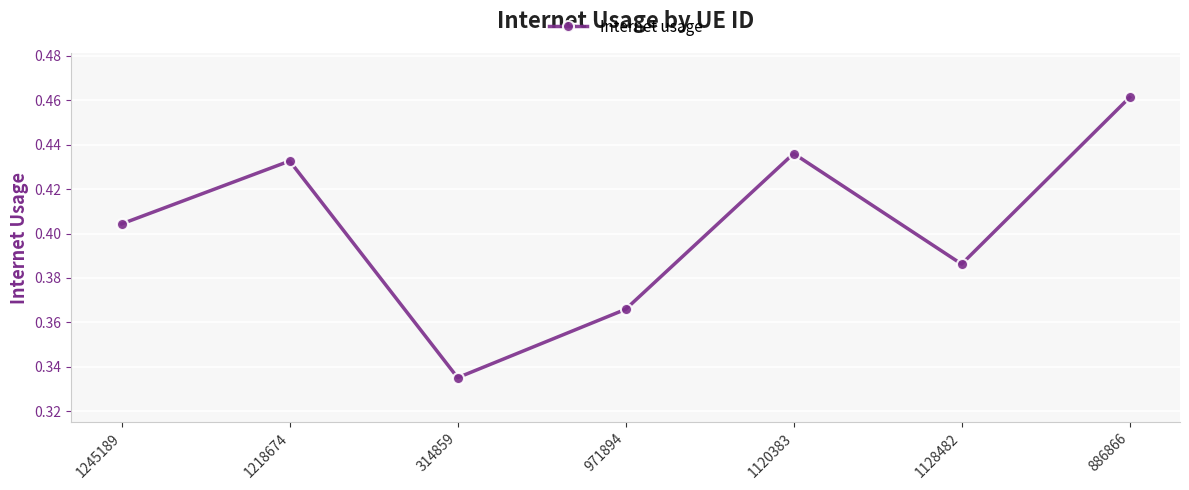

Is it true that the value at 1120383 is 0.2?

False